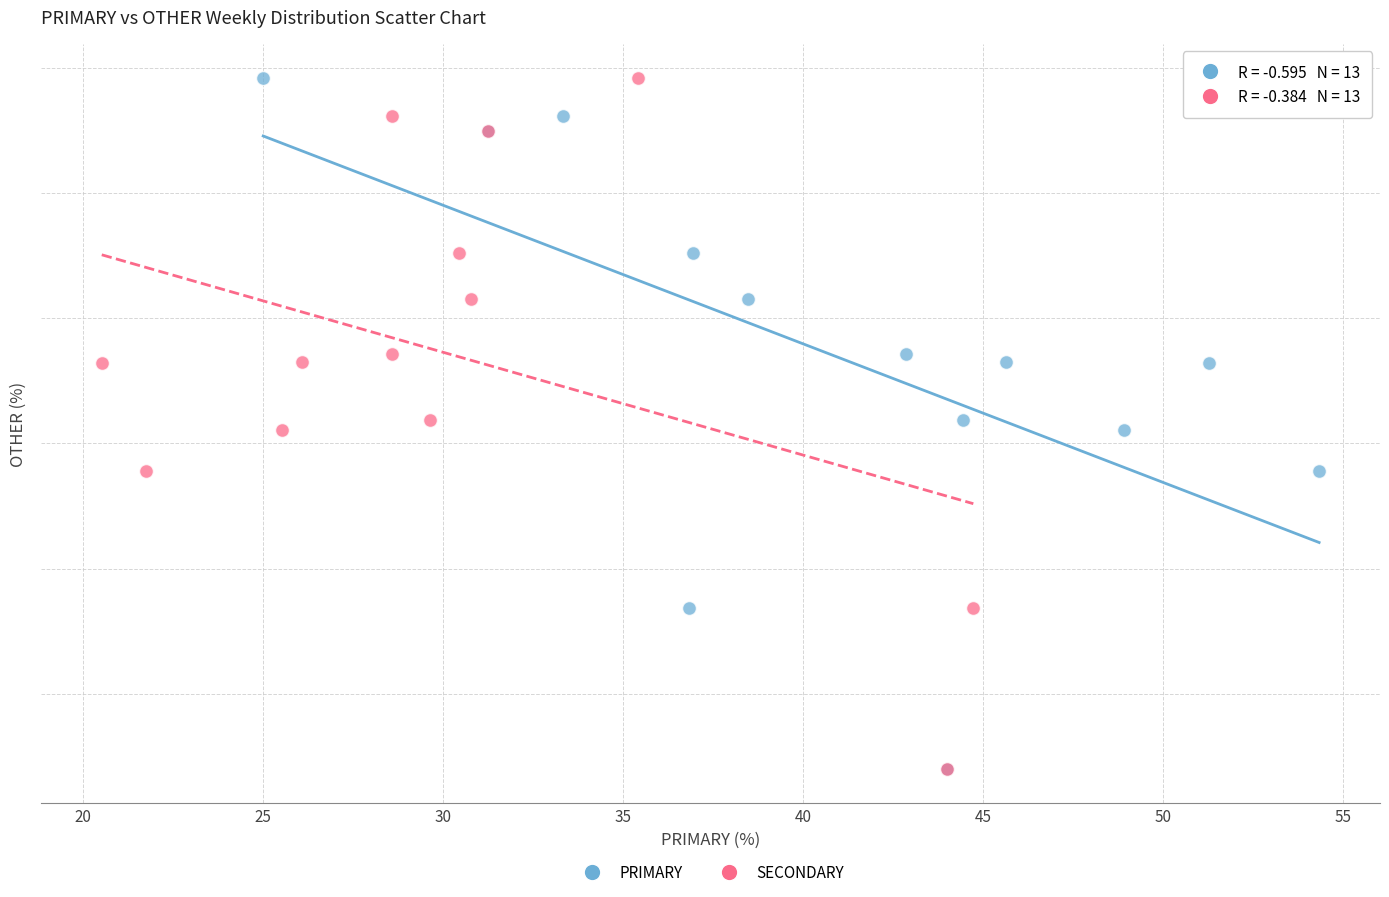

What are all the series names shown in the legend?

PRIMARY, SECONDARY